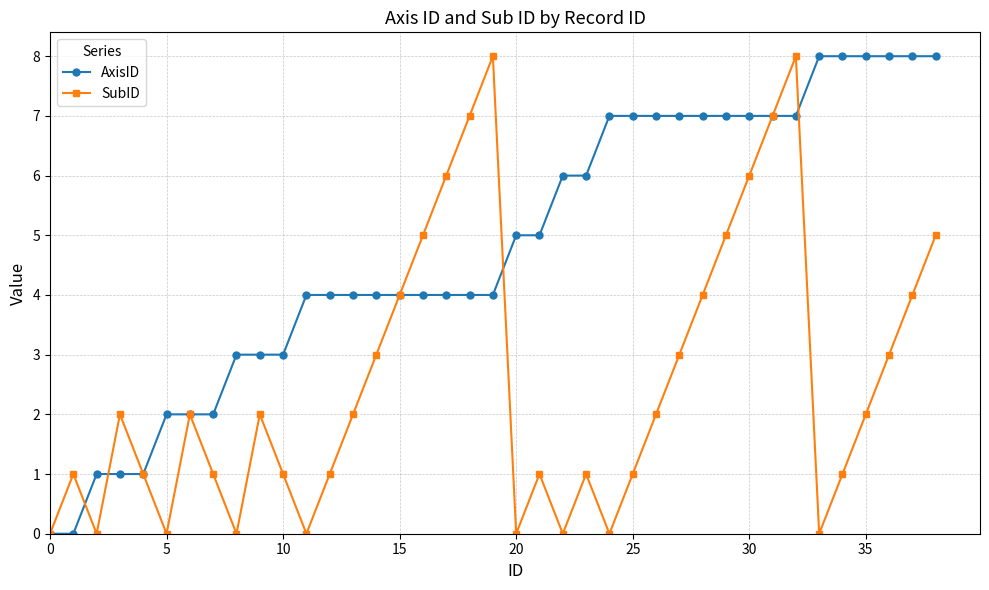

Count the number of data series in this chart.

2